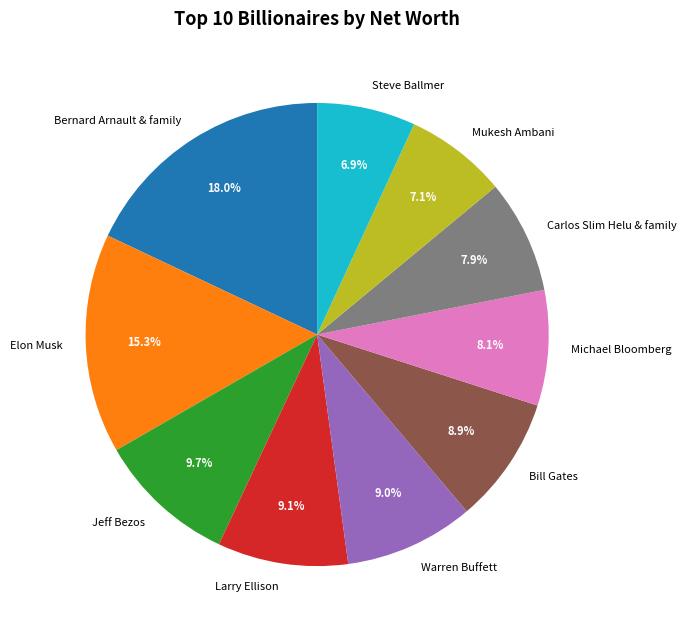

True or false: Larry Ellison accounts for 9% of the total.

True